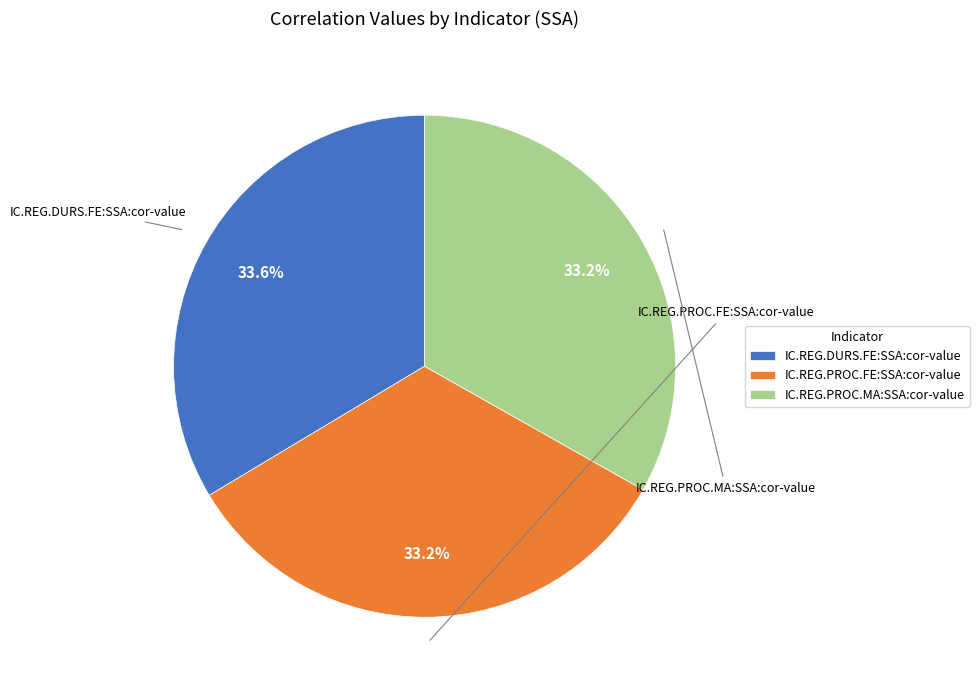

The IC.REG.DURS.FE:SSA:cor-value slice represents 48% of the pie. True or false?

False